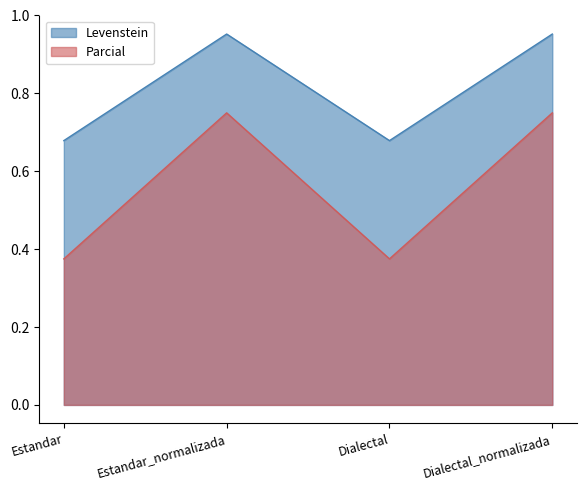

At which label is Parcial closest to 0?

Estandar